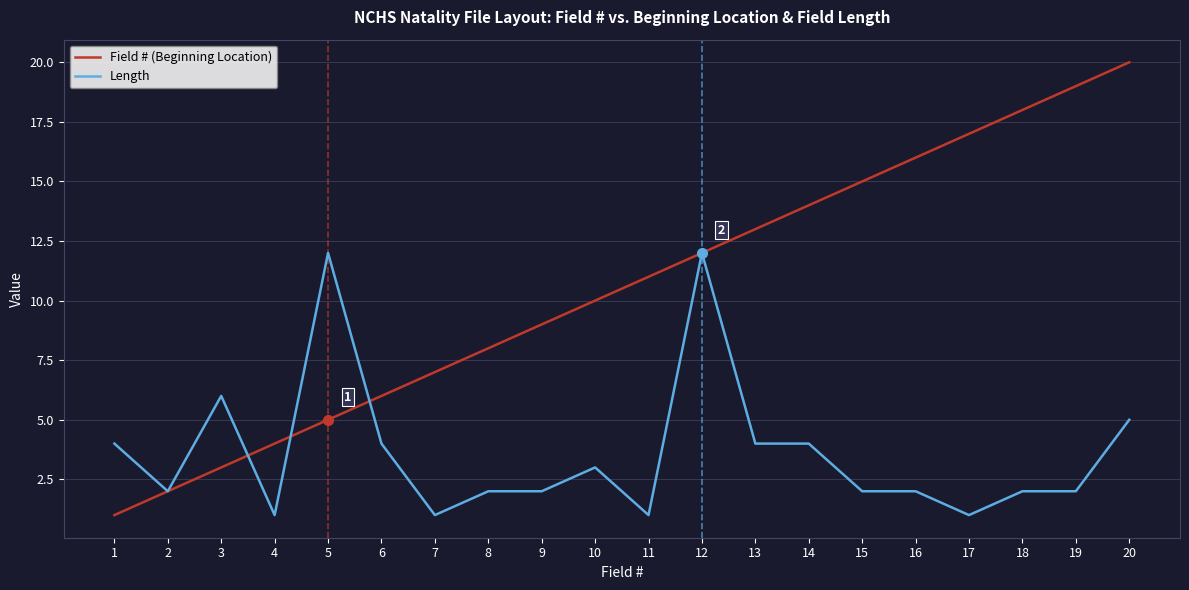

What is the highest value of the Field # (Beginning Location) series?

20